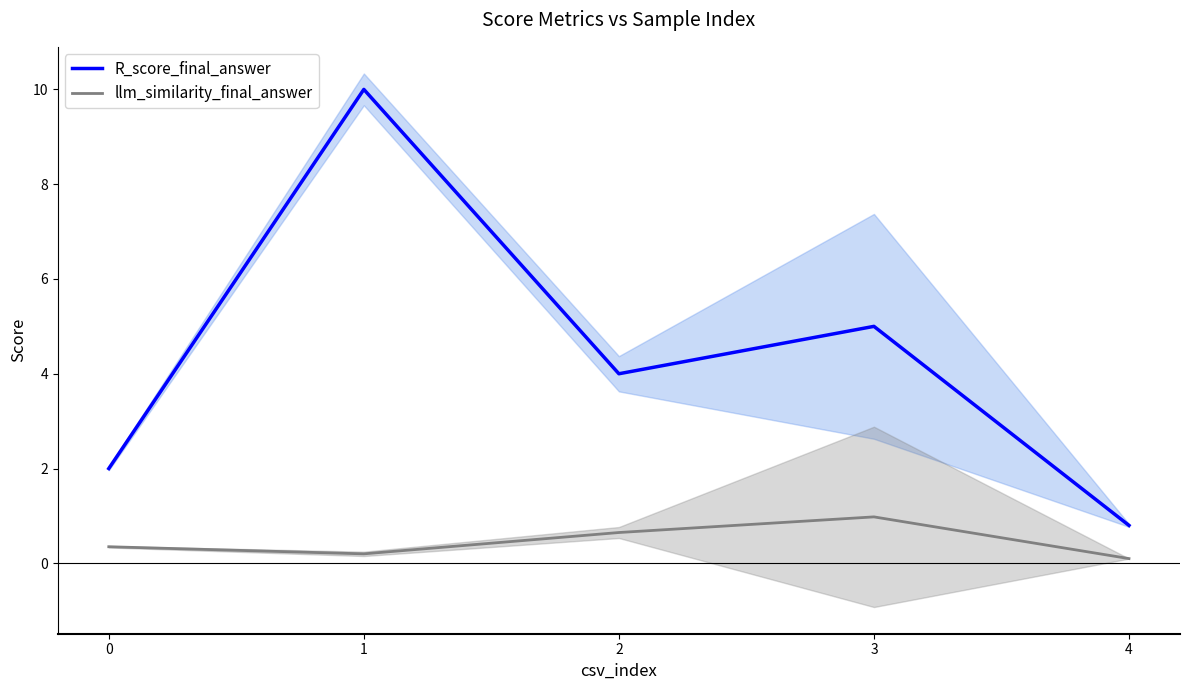

The value of R_score_final_answer at 3 is 6.6. True or false?

False